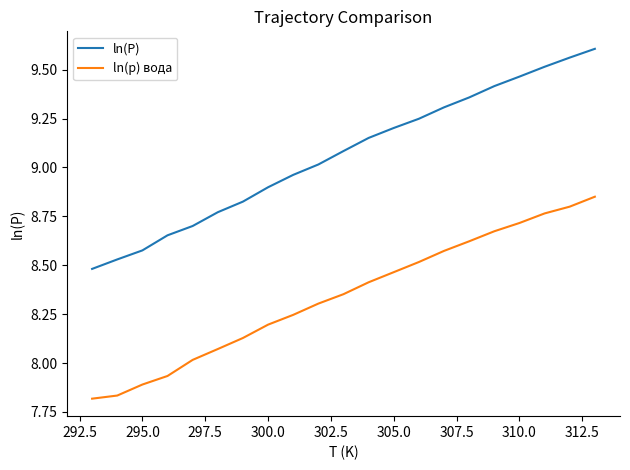

What is the difference between the maximum and minimum values in the ln(p) вода series?

1.0